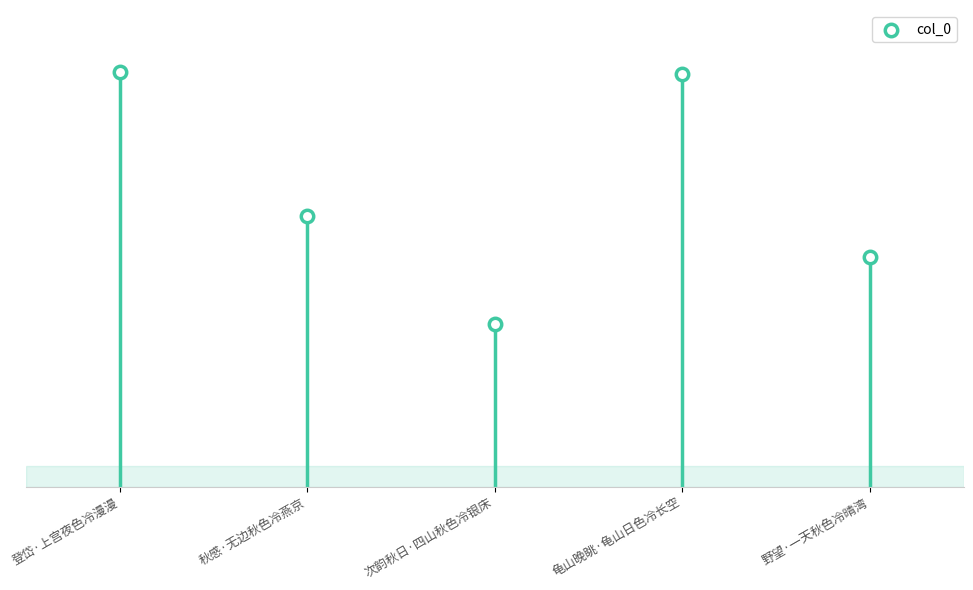

Between 龟山晚眺·龟山日色冷长空 and 次韵秋日·四山秋色冷银床, which is larger?

龟山晚眺·龟山日色冷长空